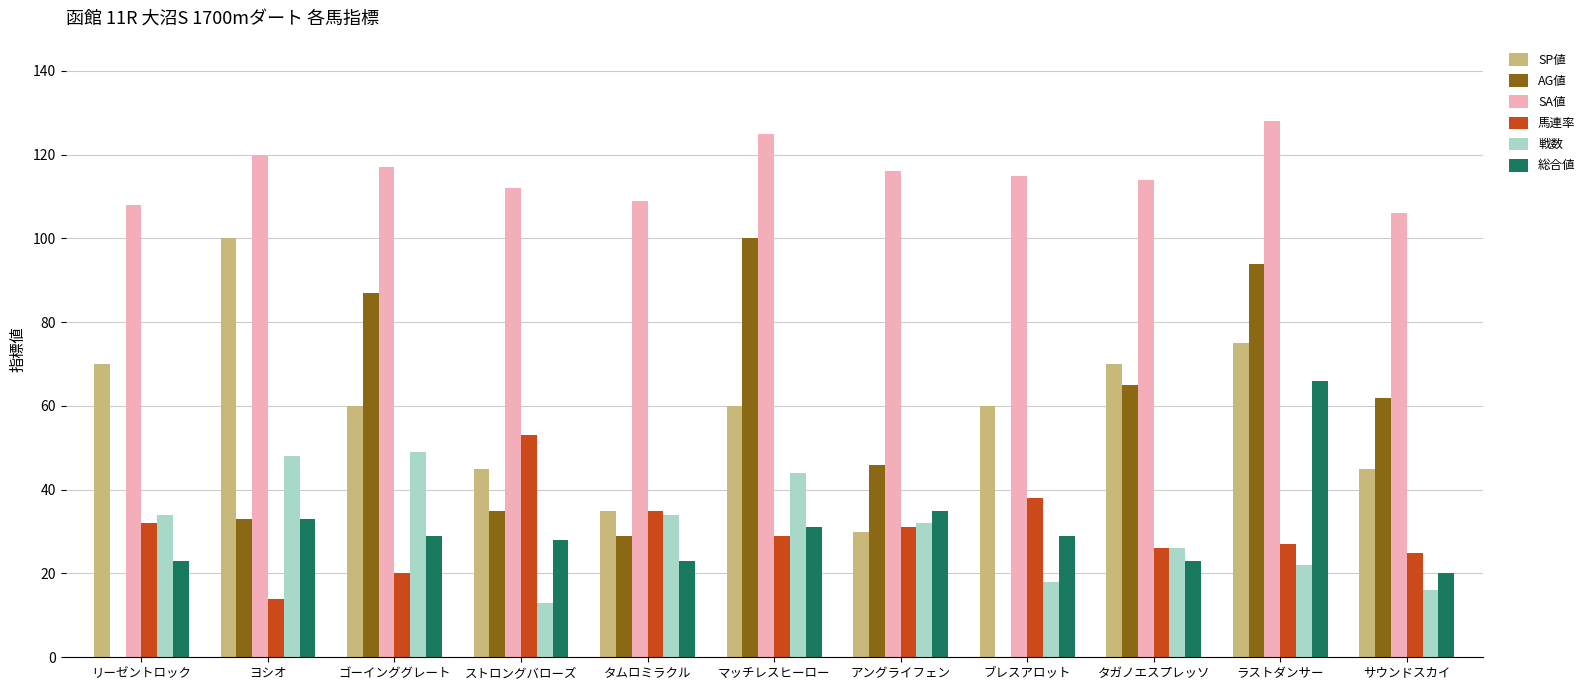

Where does the 戦数 series first go above 32?

リーゼントロック